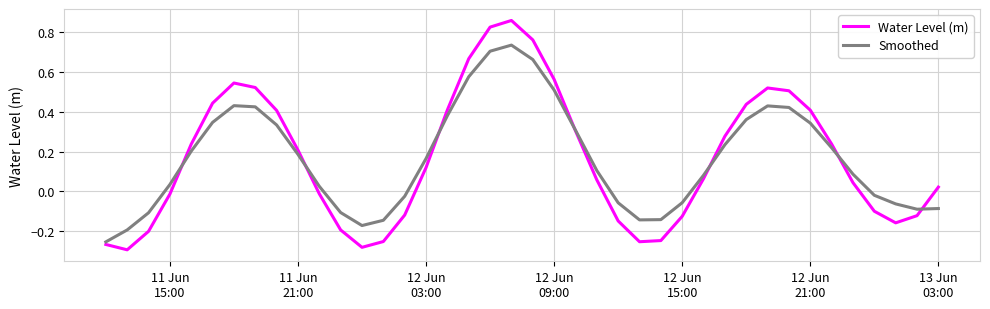

Which series has the widest spread of values?

Water Level (m)